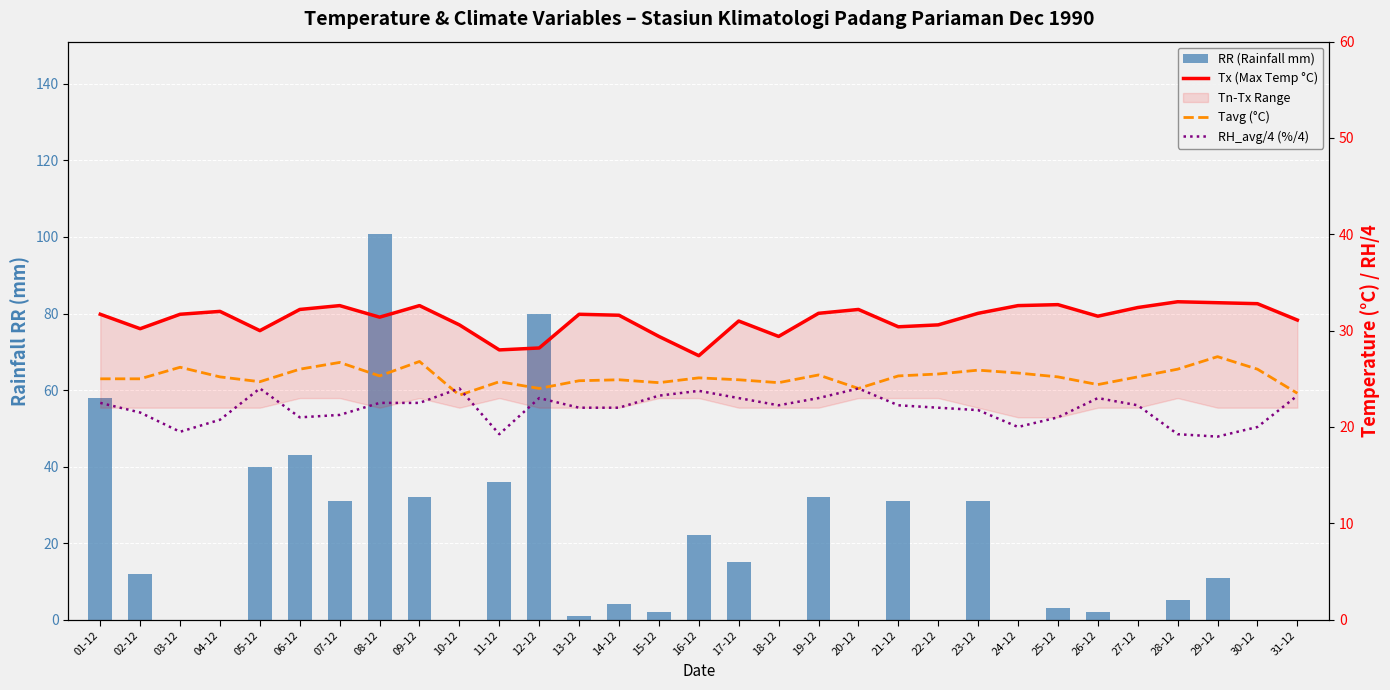

What is the difference between the Tavg (°C) values at 01-12 and 07-12?

1.7